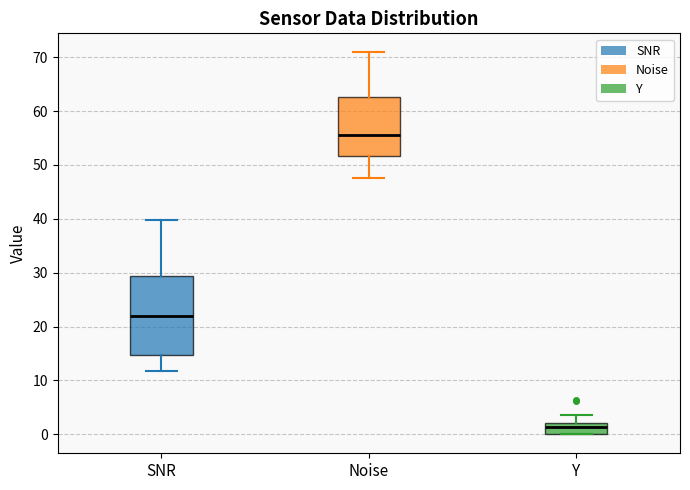

Which box has the highest median line?

Noise